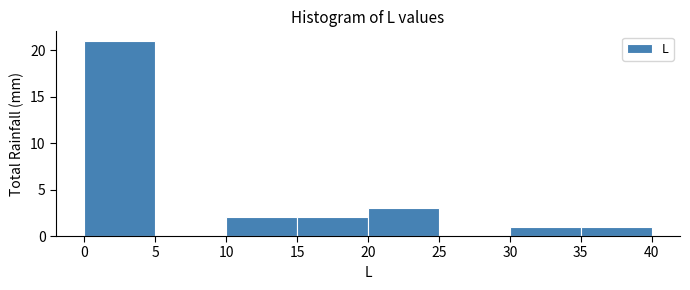

Reading left to right, transcribe this chart: for each bar, give the range it covers on the x-axis and its height. The values are not printed on the chart, so give them approximately, as read against the axis.

0 to 5: 21
5 to 10: 0
10 to 15: 2
15 to 20: 2
20 to 25: 3
25 to 30: 0
30 to 35: 1
35 to 40: 1